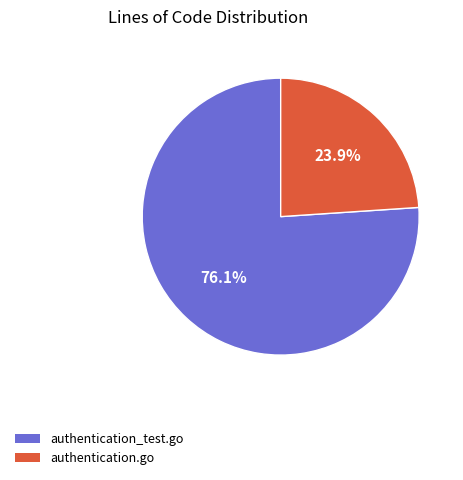

What is the largest slice in the pie chart?

authentication_test.go